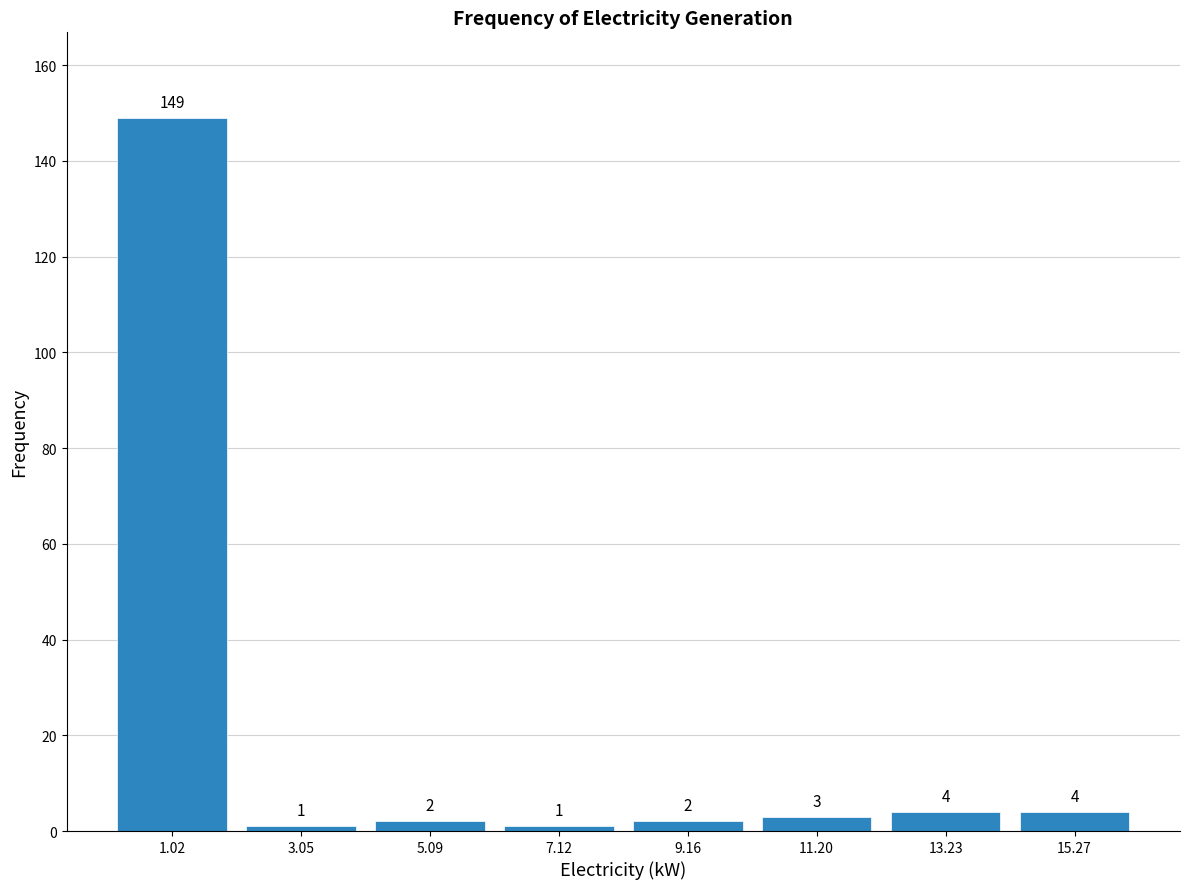

Over which range of the x-axis is the bar tallest?

0.0 to 2.0